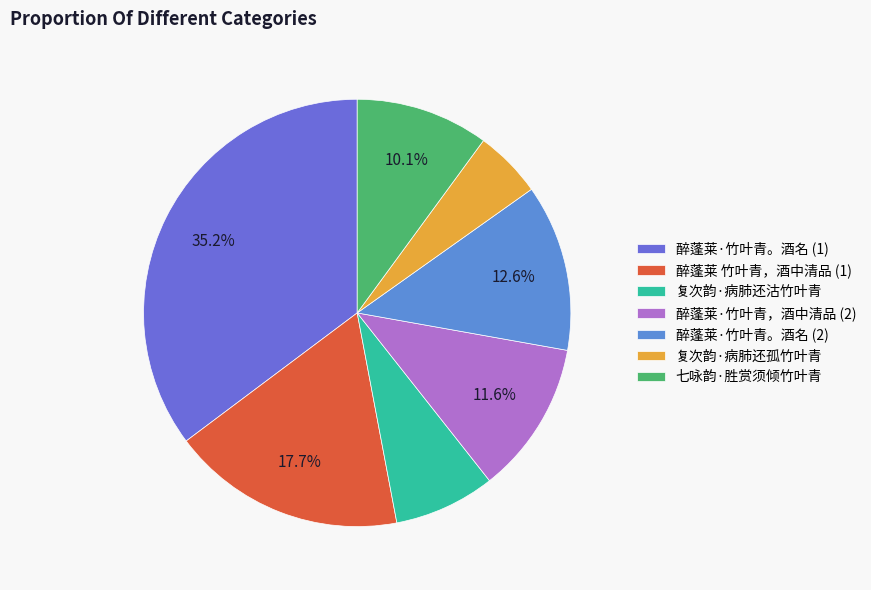

Do 七咏韵·胜赏须倾竹叶青 and 复次韵·病肺还沽竹叶青 together represent more than half of the pie?

No